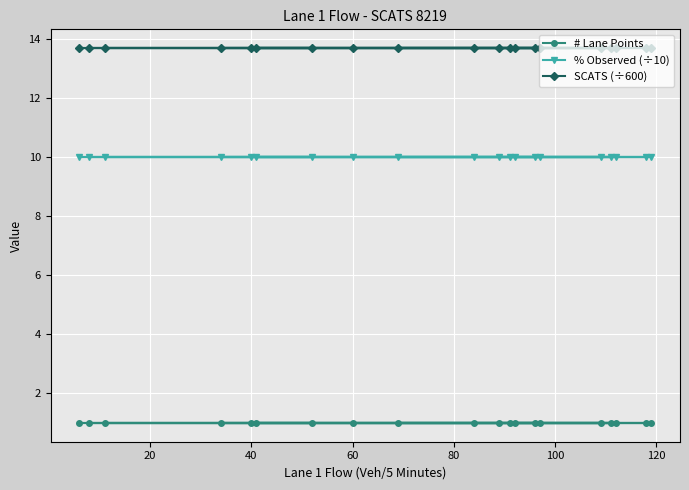

True or false: # Lane Points has more than 1 interior local peaks.

False